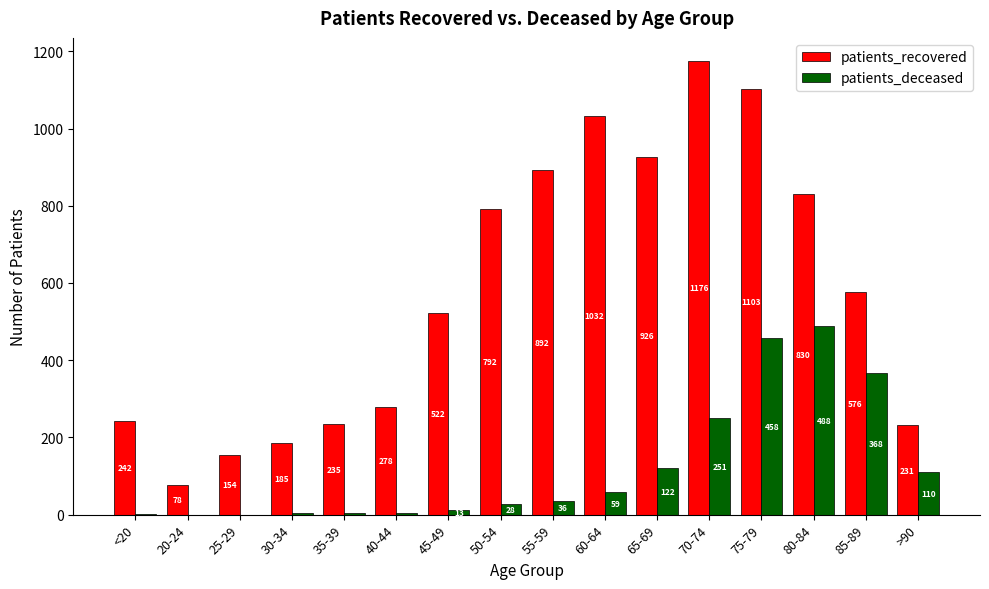

What is the sum of the patients_recovered values at 50-54 and 65-69?

1718